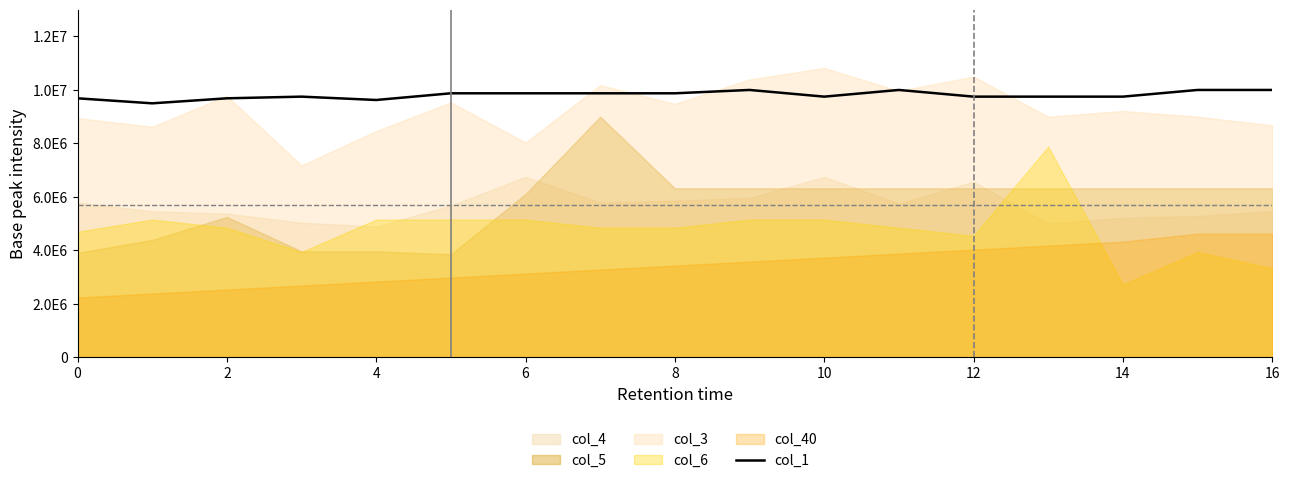

The value at 6 is 13296397.0. True or false?

False